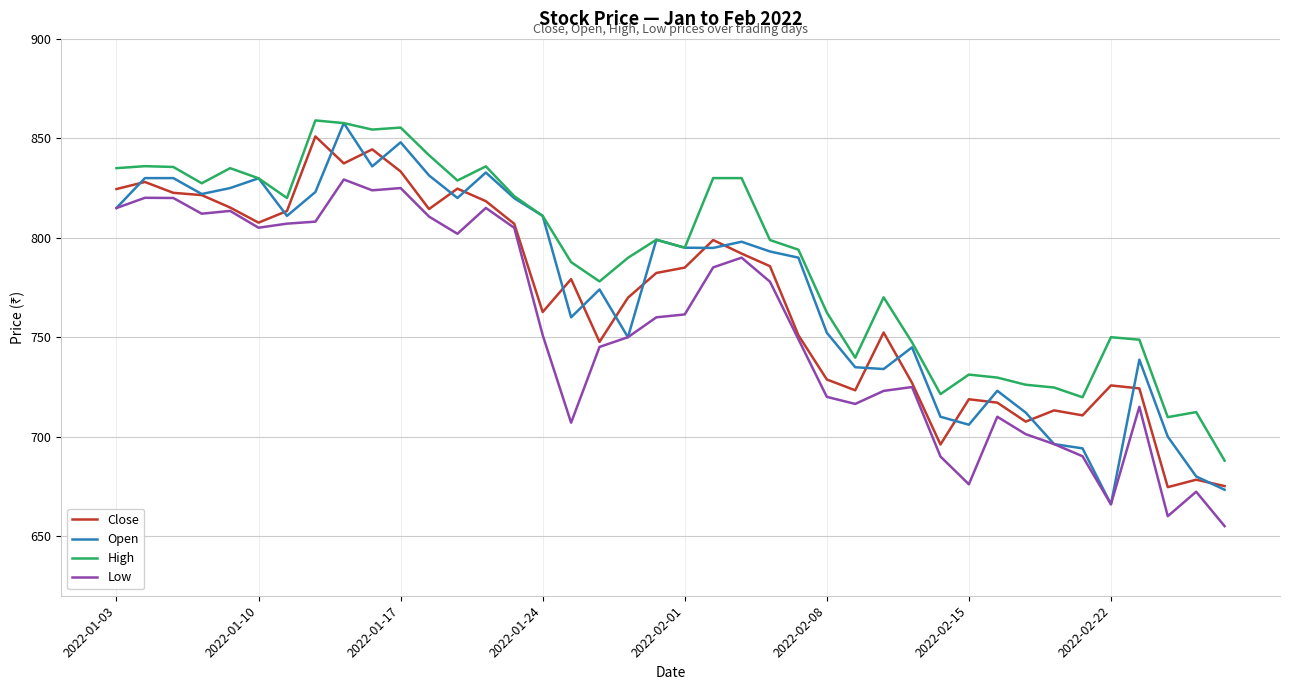

What is the maximum value shown in the chart?

859.0